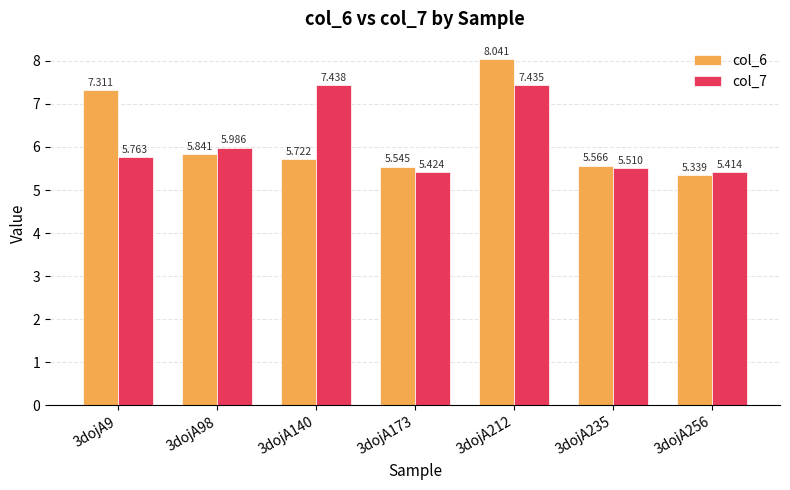

Is it true that col_6 equals 9.1 at 3dojA235?

False